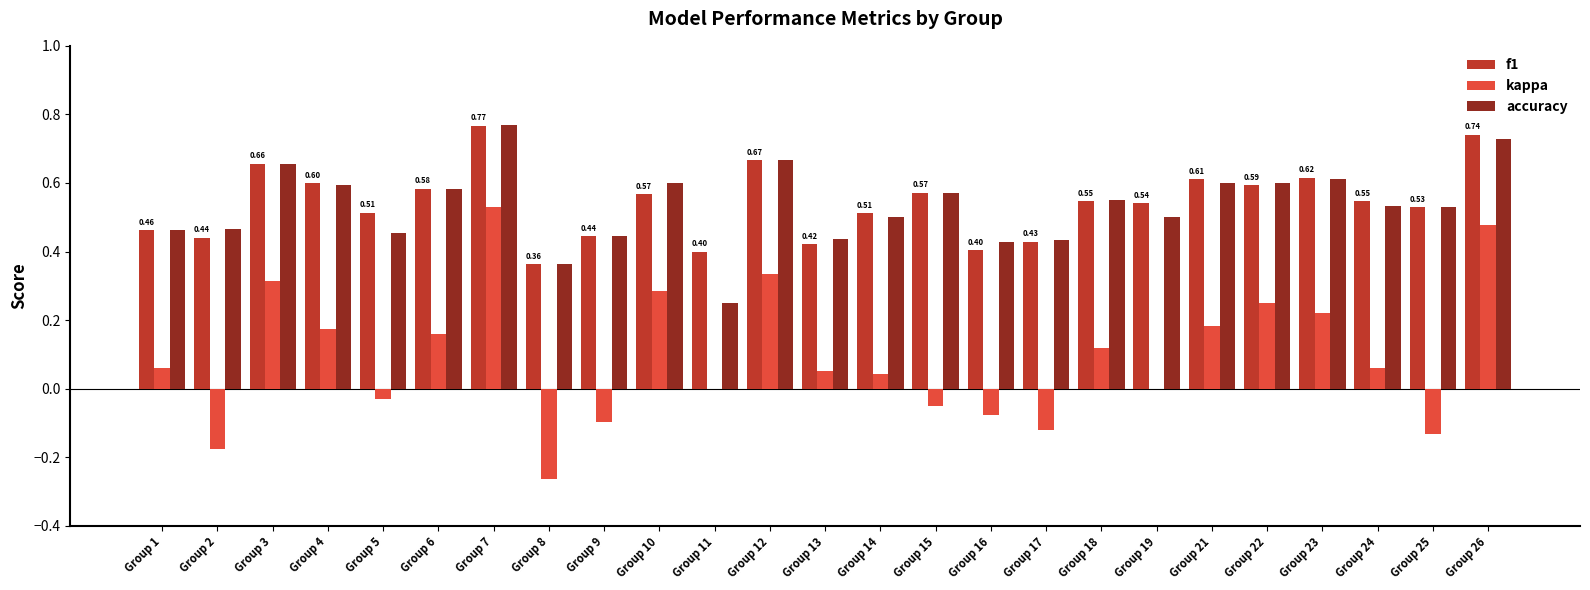

Is the value of kappa at Group 14 greater than the value of f1 at Group 5?

No